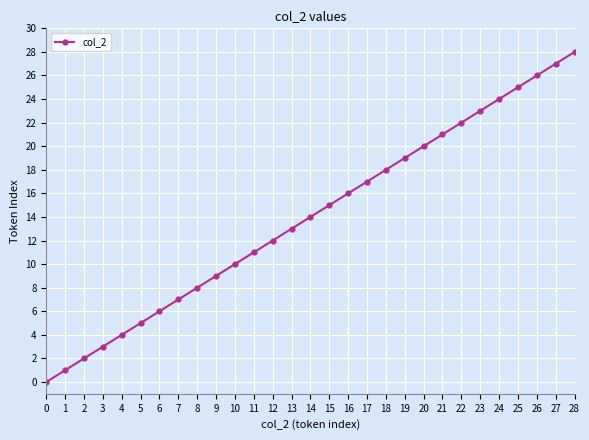

True or false: the data has more than 2 interior local peaks.

False